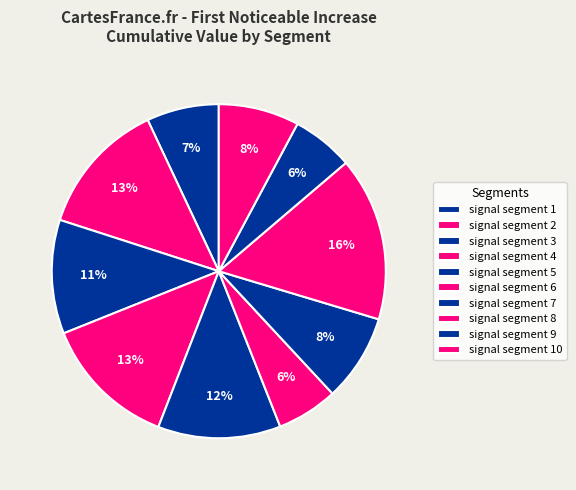

To the nearest percent, what percentage of the pie is signal segment 2?

13%